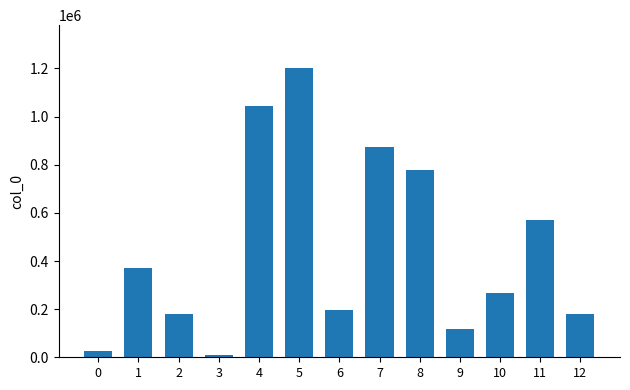

Where does the data first go above 268263?

1